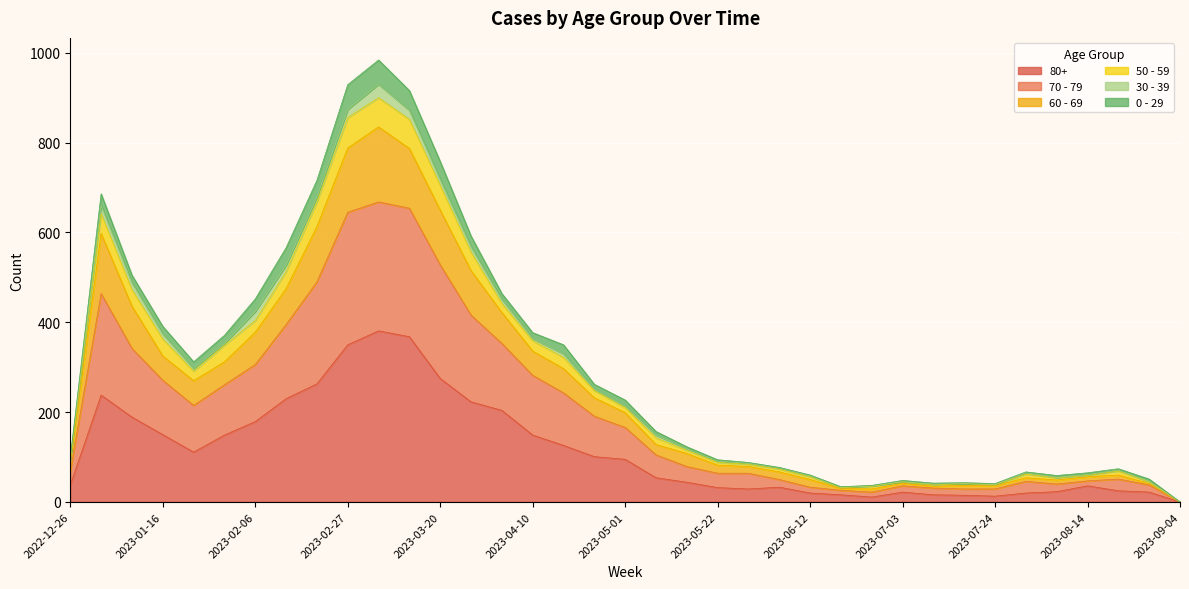

True or false: 60 - 69 and 50 - 59 intersect in this chart.

False